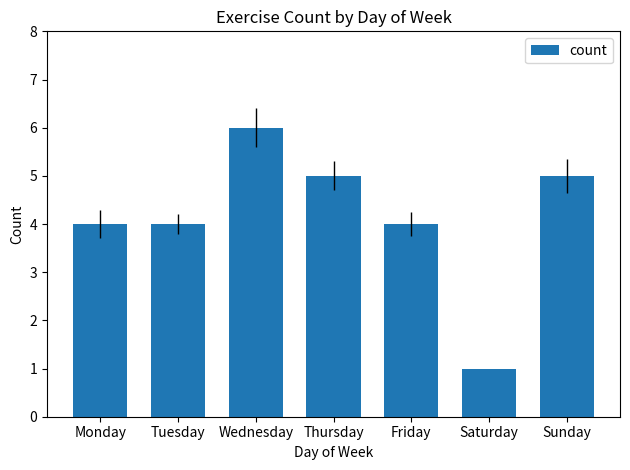

How many bars are there in total?

7